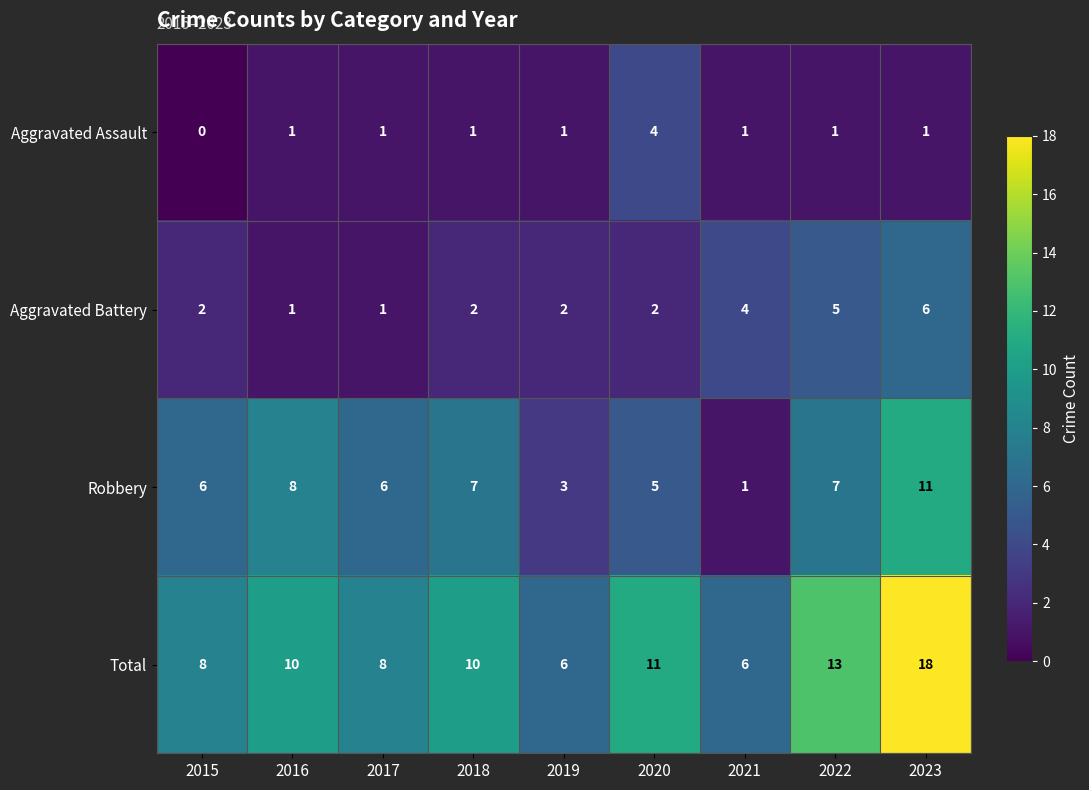

What is the maximum value shown in the chart?

18